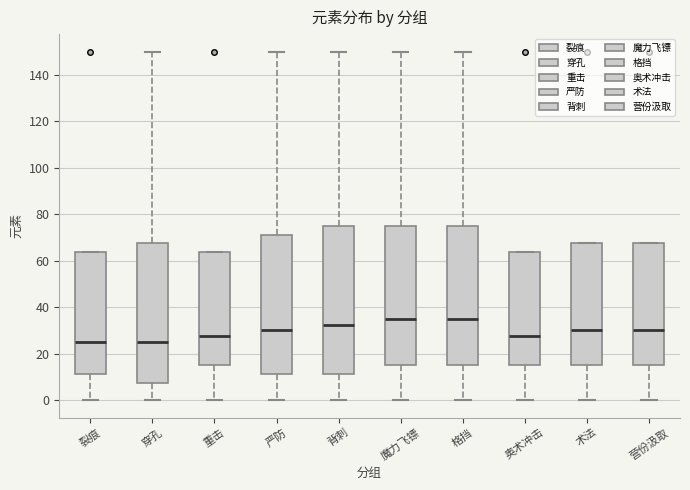

Which box is the tallest, from its lower edge to its upper edge?

背刺